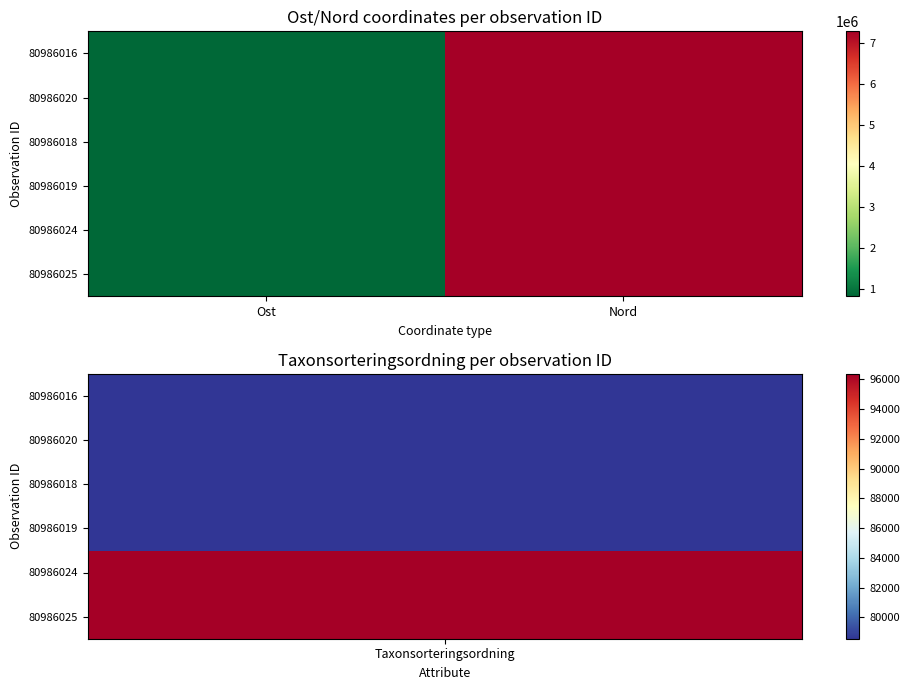

Reading left to right, list all the values displayed in this chart.

80986016: Ost=818767.3	Nord=7276943.9
80986020: Ost=818628.1	Nord=7276944.1
80986018: Ost=818637.3	Nord=7276925.0
80986019: Ost=818654.2	Nord=7276912.2
80986024: Ost=818631.1	Nord=7276954.9
80986025: Ost=818431.1	Nord=7276824.1